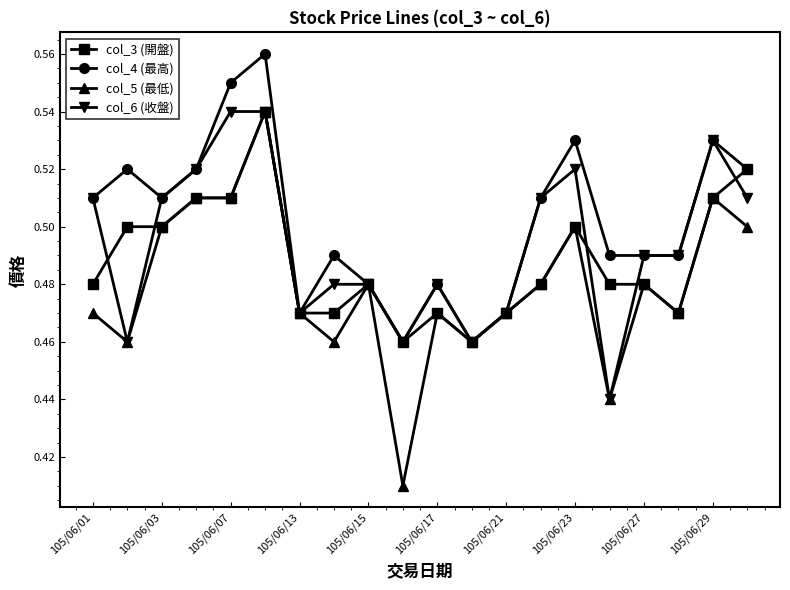

List the series in order of their overall mean, lowest first.

col_5 (最低), col_3 (開盤), col_6 (收盤), col_4 (最高)